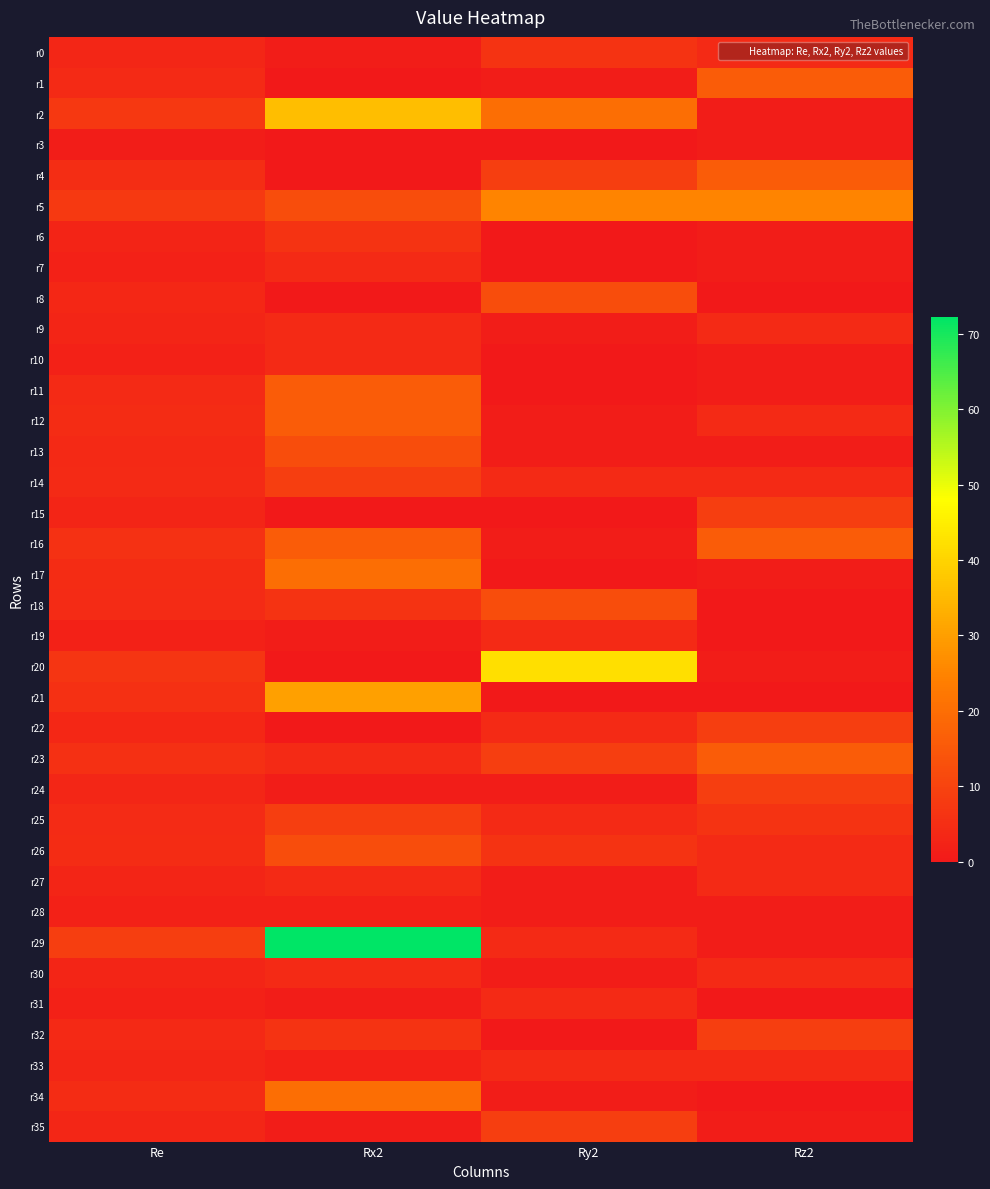

Which series has the largest range (max minus min)?

r29